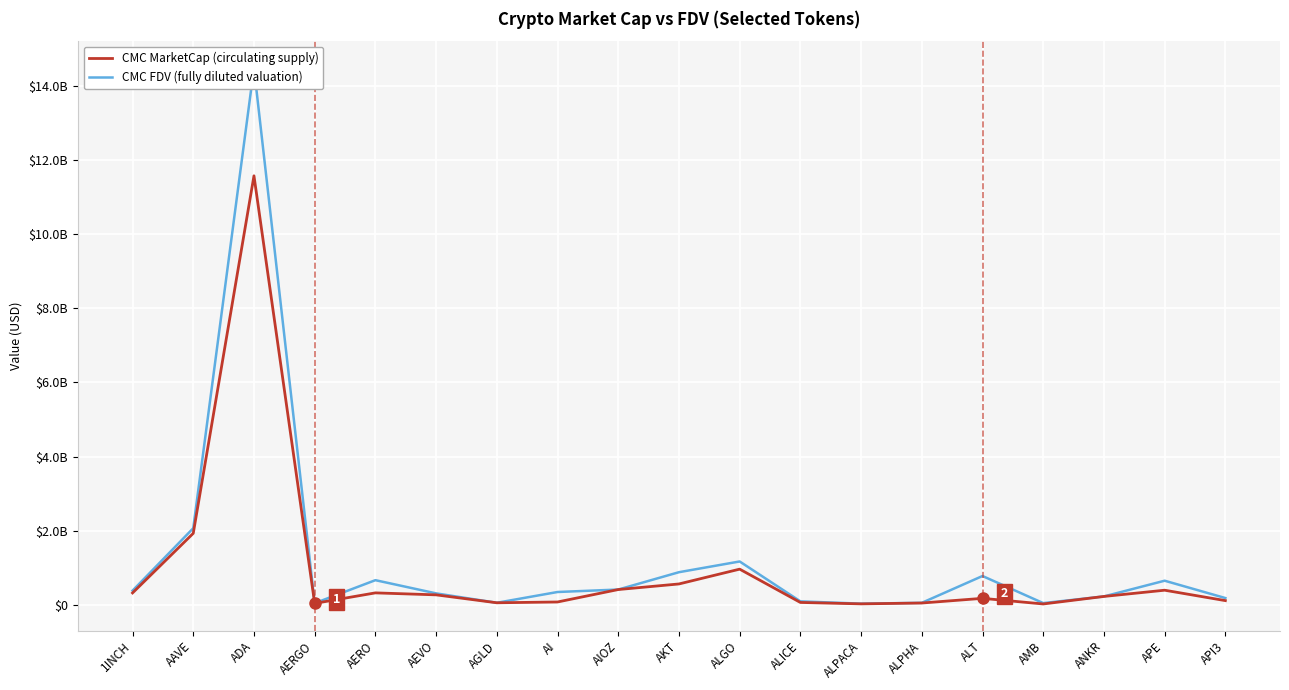

Rank the categories by CMC MarketCap value from lowest to highest.

AMB, ALPACA, AERGO, ALPHA, AGLD, ALICE, AI, API3, ALT, ANKR, AEVO, 1INCH, AERO, APE, AIOZ, AKT, ALGO, AAVE, ADA